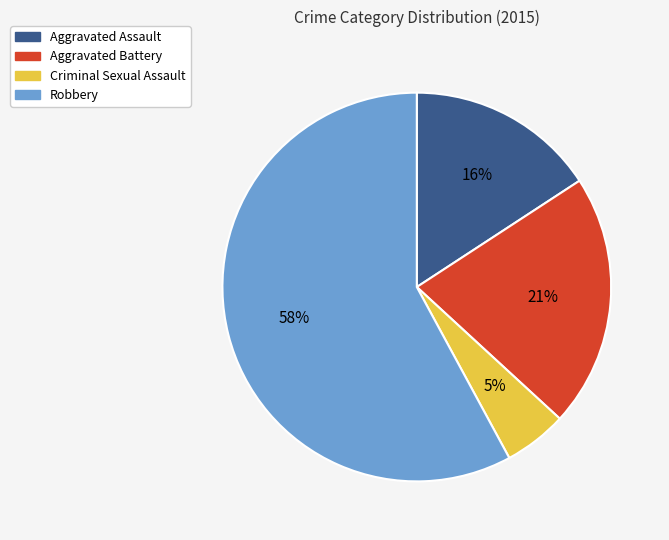

To the nearest percent, what percentage of the pie is Aggravated Assault?

16%